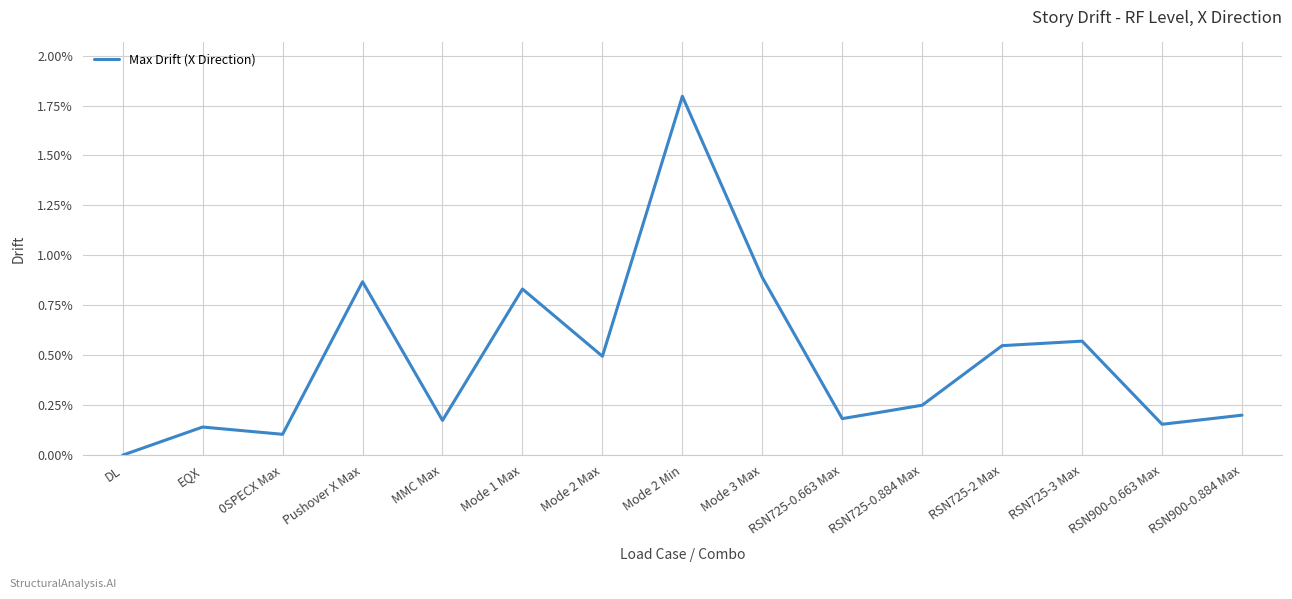

Rank the categories by value from lowest to highest.

DL, 0SPECX Max, EQX, RSN900-0.663 Max, MMC Max, RSN725-0.663 Max, RSN900-0.884 Max, RSN725-0.884 Max, Mode 2 Max, RSN725-2 Max, RSN725-3 Max, Mode 1 Max, Pushover X Max, Mode 3 Max, Mode 2 Min